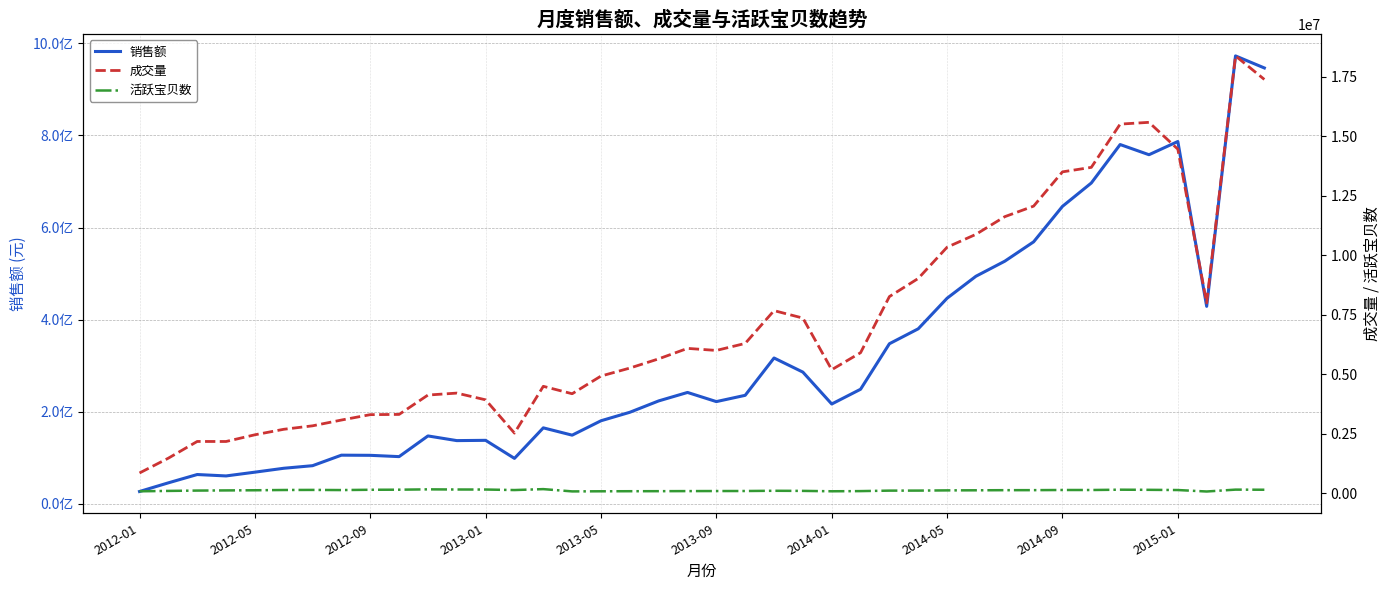

True or false: 销售额 and 成交量 intersect in this chart.

False